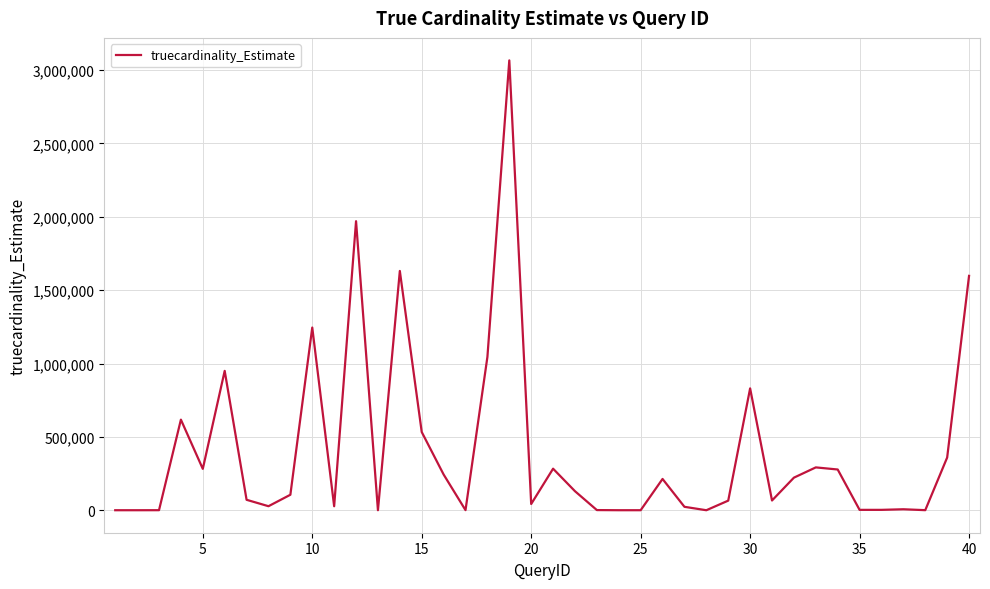

What is the maximum value shown in the chart?

3066456